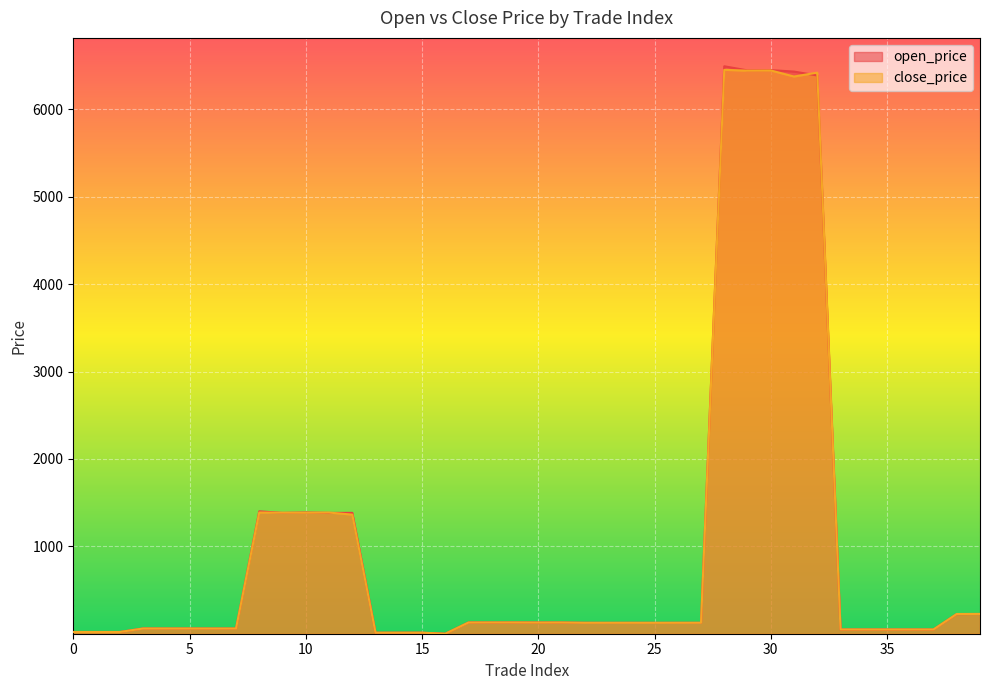

Rank the series at 18 from lowest to highest value.

open_price, close_price